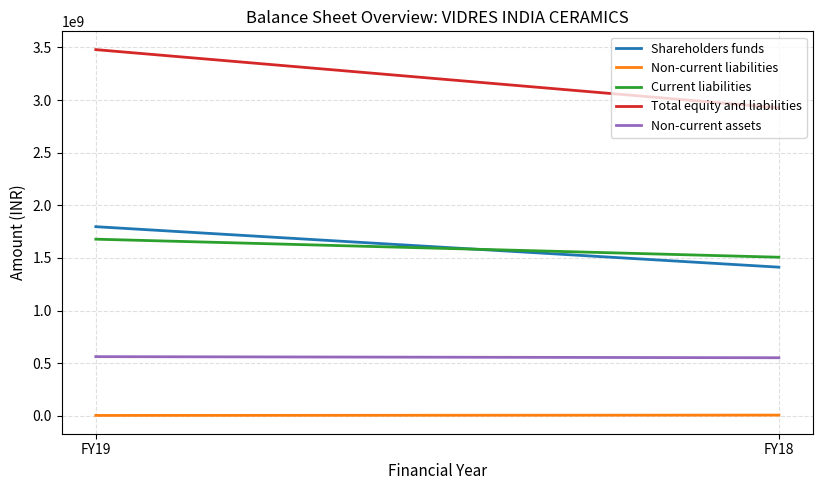

Reading left to right, list all the values displayed in this chart.

Shareholders funds: 1797074478	1412403975
Non-current liabilities: 3844260	6908579
Current liabilities: 1678274065	1506916381
Total equity and liabilities: 3479192803	2926228935
Non-current assets: 562302156	551925806